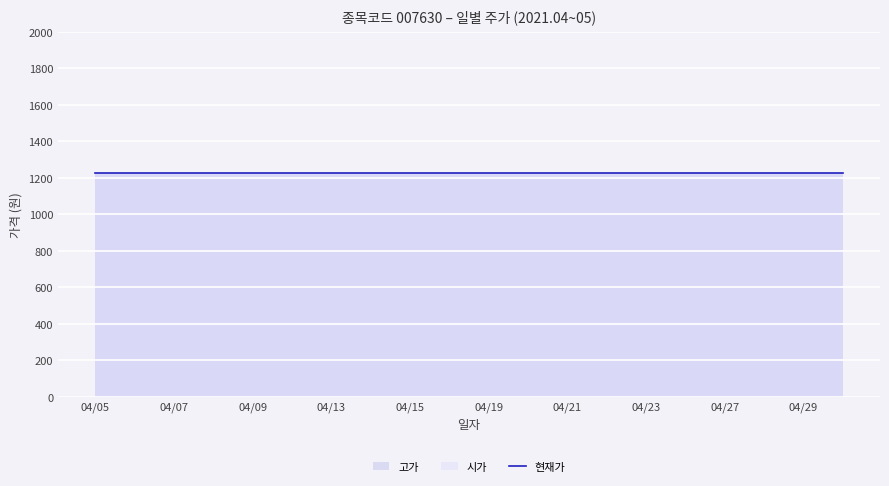

True or false: 고가 and 거래량 intersect in this chart.

False